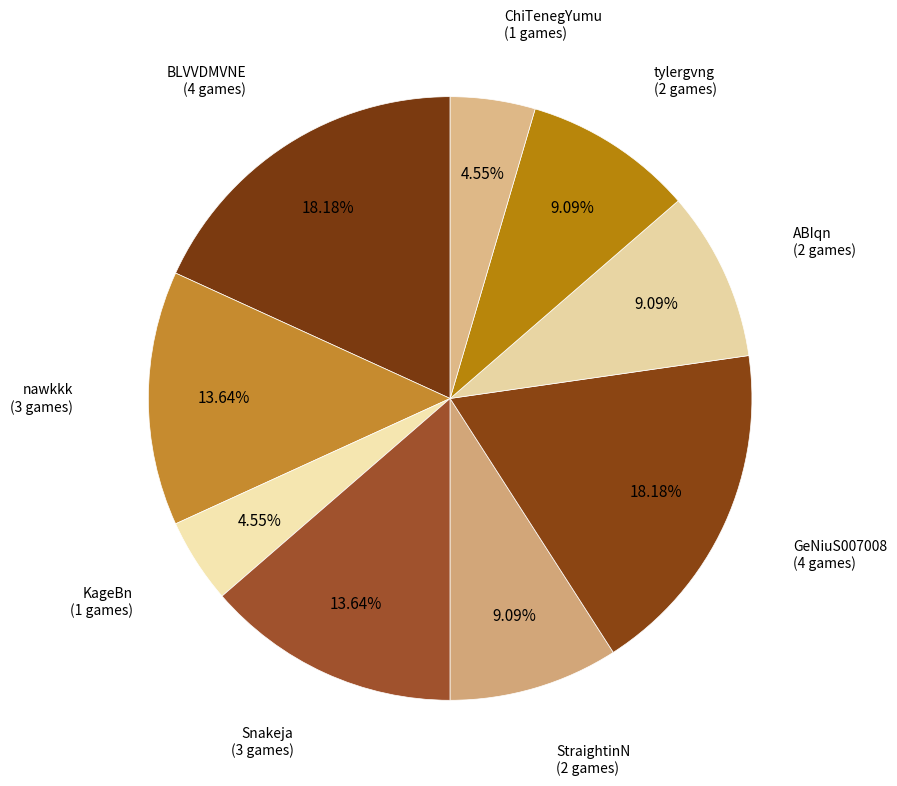

Do nawkkk and GeNiuS007008 together represent more than half of the pie?

No